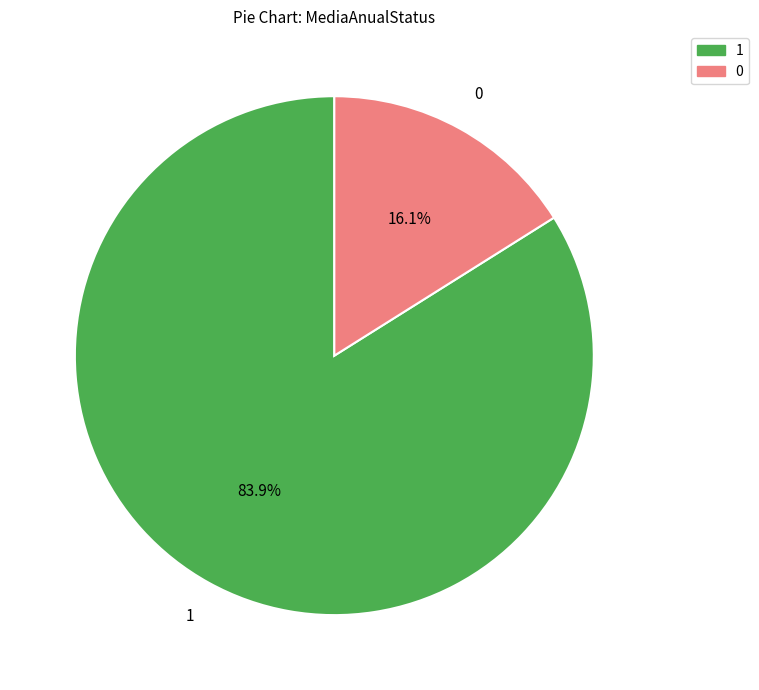

What is the majority slice?

1